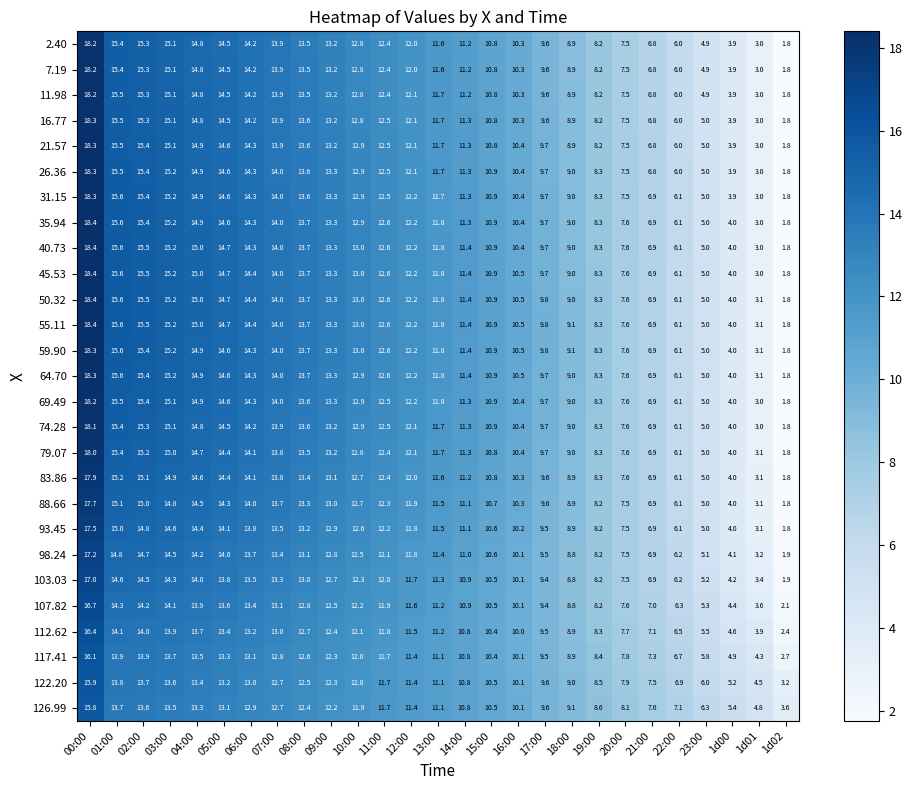

List the labels in order of 35.94 value, smallest first.

1d02, 1d01, 1d00, 23:00, 22:00, 21:00, 20:00, 19:00, 18:00, 17:00, 16:00, 15:00, 14:00, 13:00, 12:00, 11:00, 10:00, 09:00, 08:00, 07:00, 06:00, 05:00, 04:00, 03:00, 02:00, 01:00, 00:00